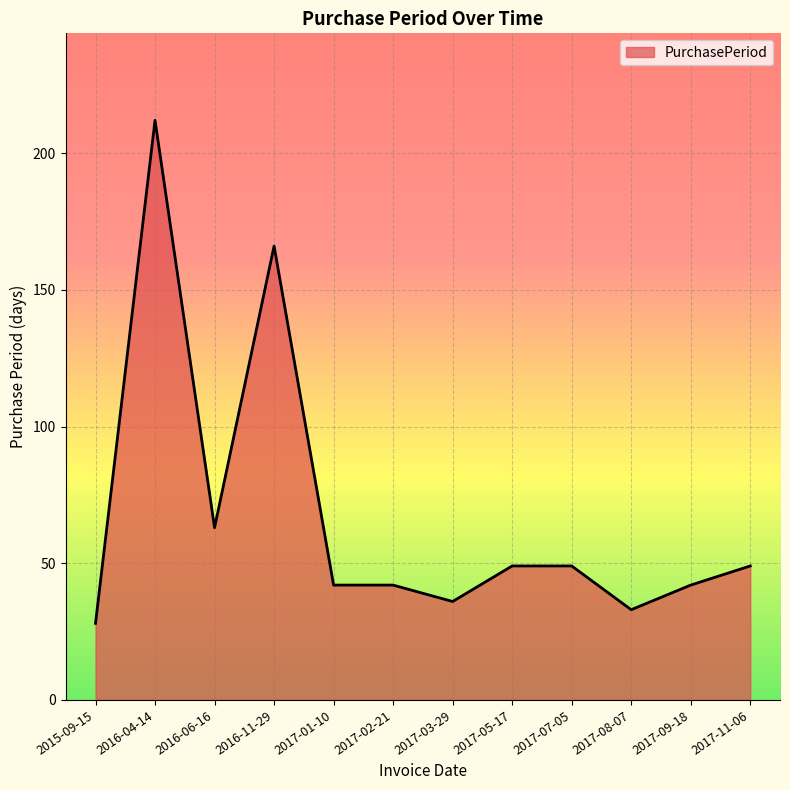

Which label corresponds to the largest value in the chart?

2016-04-14